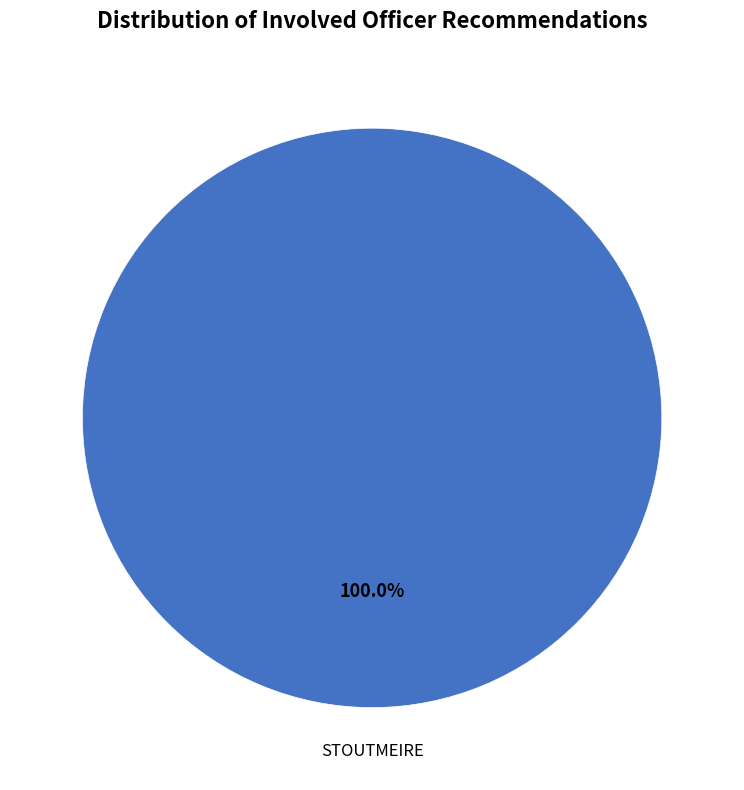

Is there any slice that represents more than half of the pie?

Yes